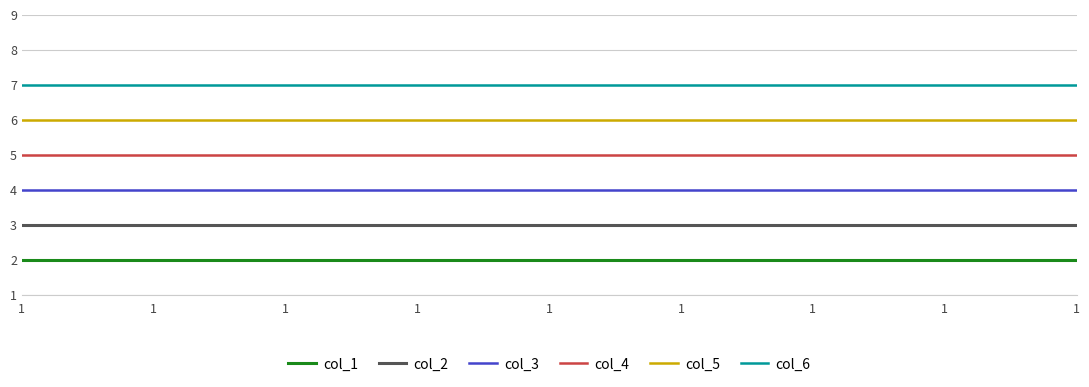

Rank the series by their average value, from lowest to highest.

col_1, col_2, col_3, col_4, col_5, col_6